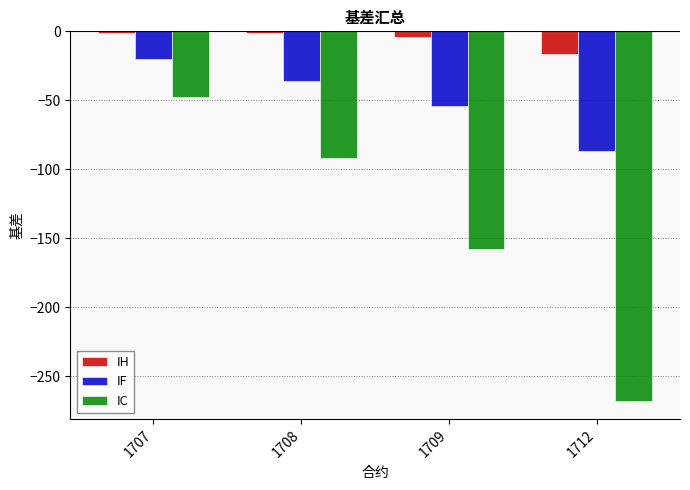

What are all the series names shown in the legend?

IH, IF, IC